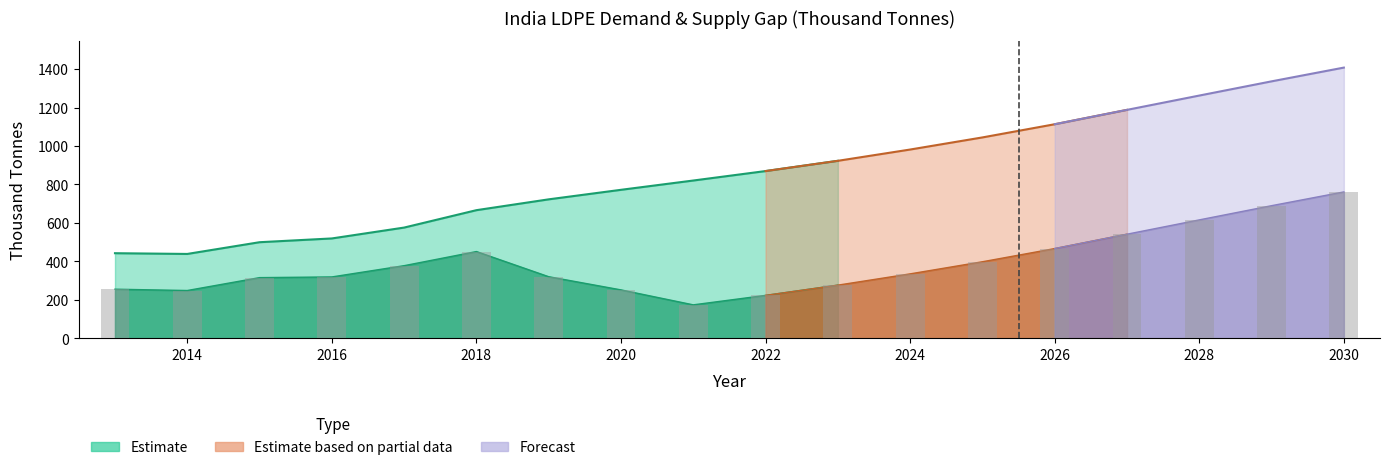

What is the sum of the values at 2022 and 2024?

559.3